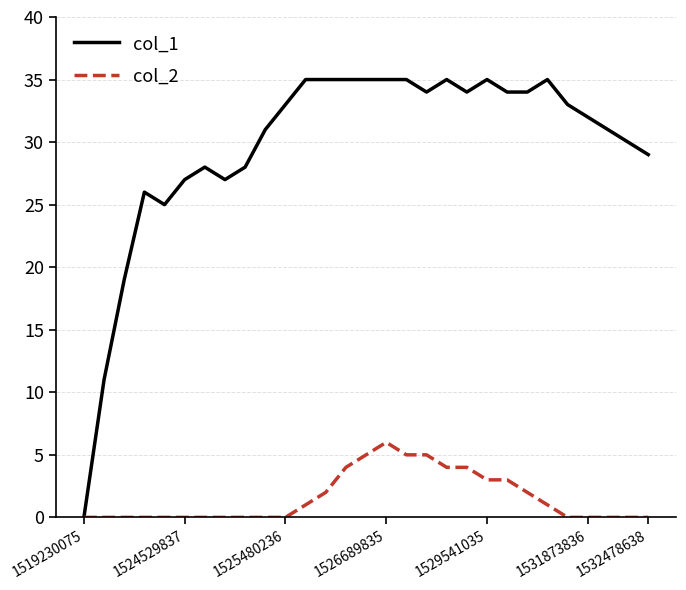

How many lines are shown in the chart?

2